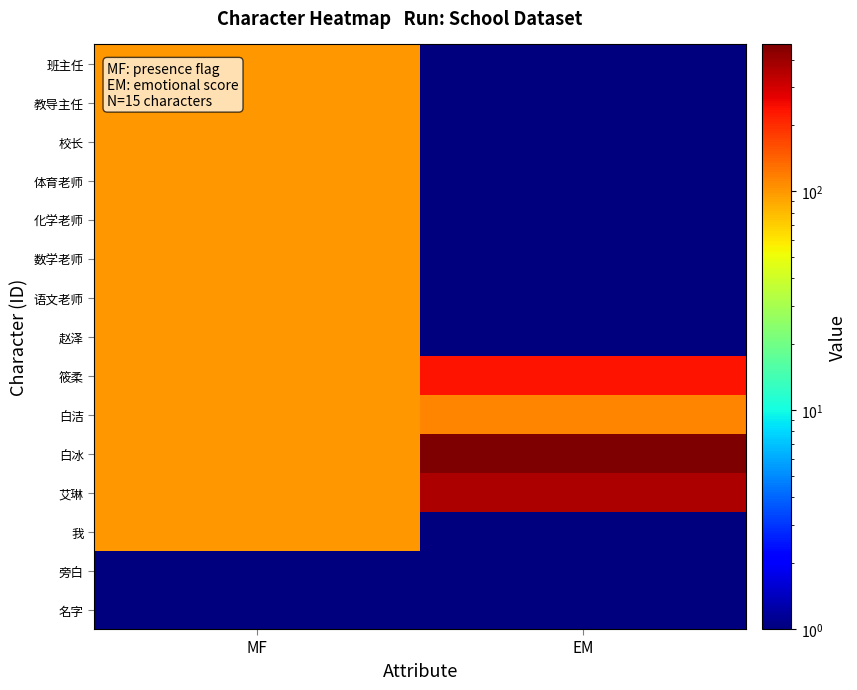

Reading left to right, extract all data points from this chart.

名字: MF=1	EM=1
旁白: MF=1	EM=1
我: MF=101	EM=1
艾琳: MF=101	EM=368
白冰: MF=101	EM=470
白洁: MF=101	EM=112
筱柔: MF=101	EM=236
赵泽: MF=101	EM=1
语文老师: MF=101	EM=1
数学老师: MF=101	EM=1
化学老师: MF=101	EM=1
体育老师: MF=101	EM=1
校长: MF=101	EM=1
教导主任: MF=101	EM=1
班主任: MF=101	EM=1